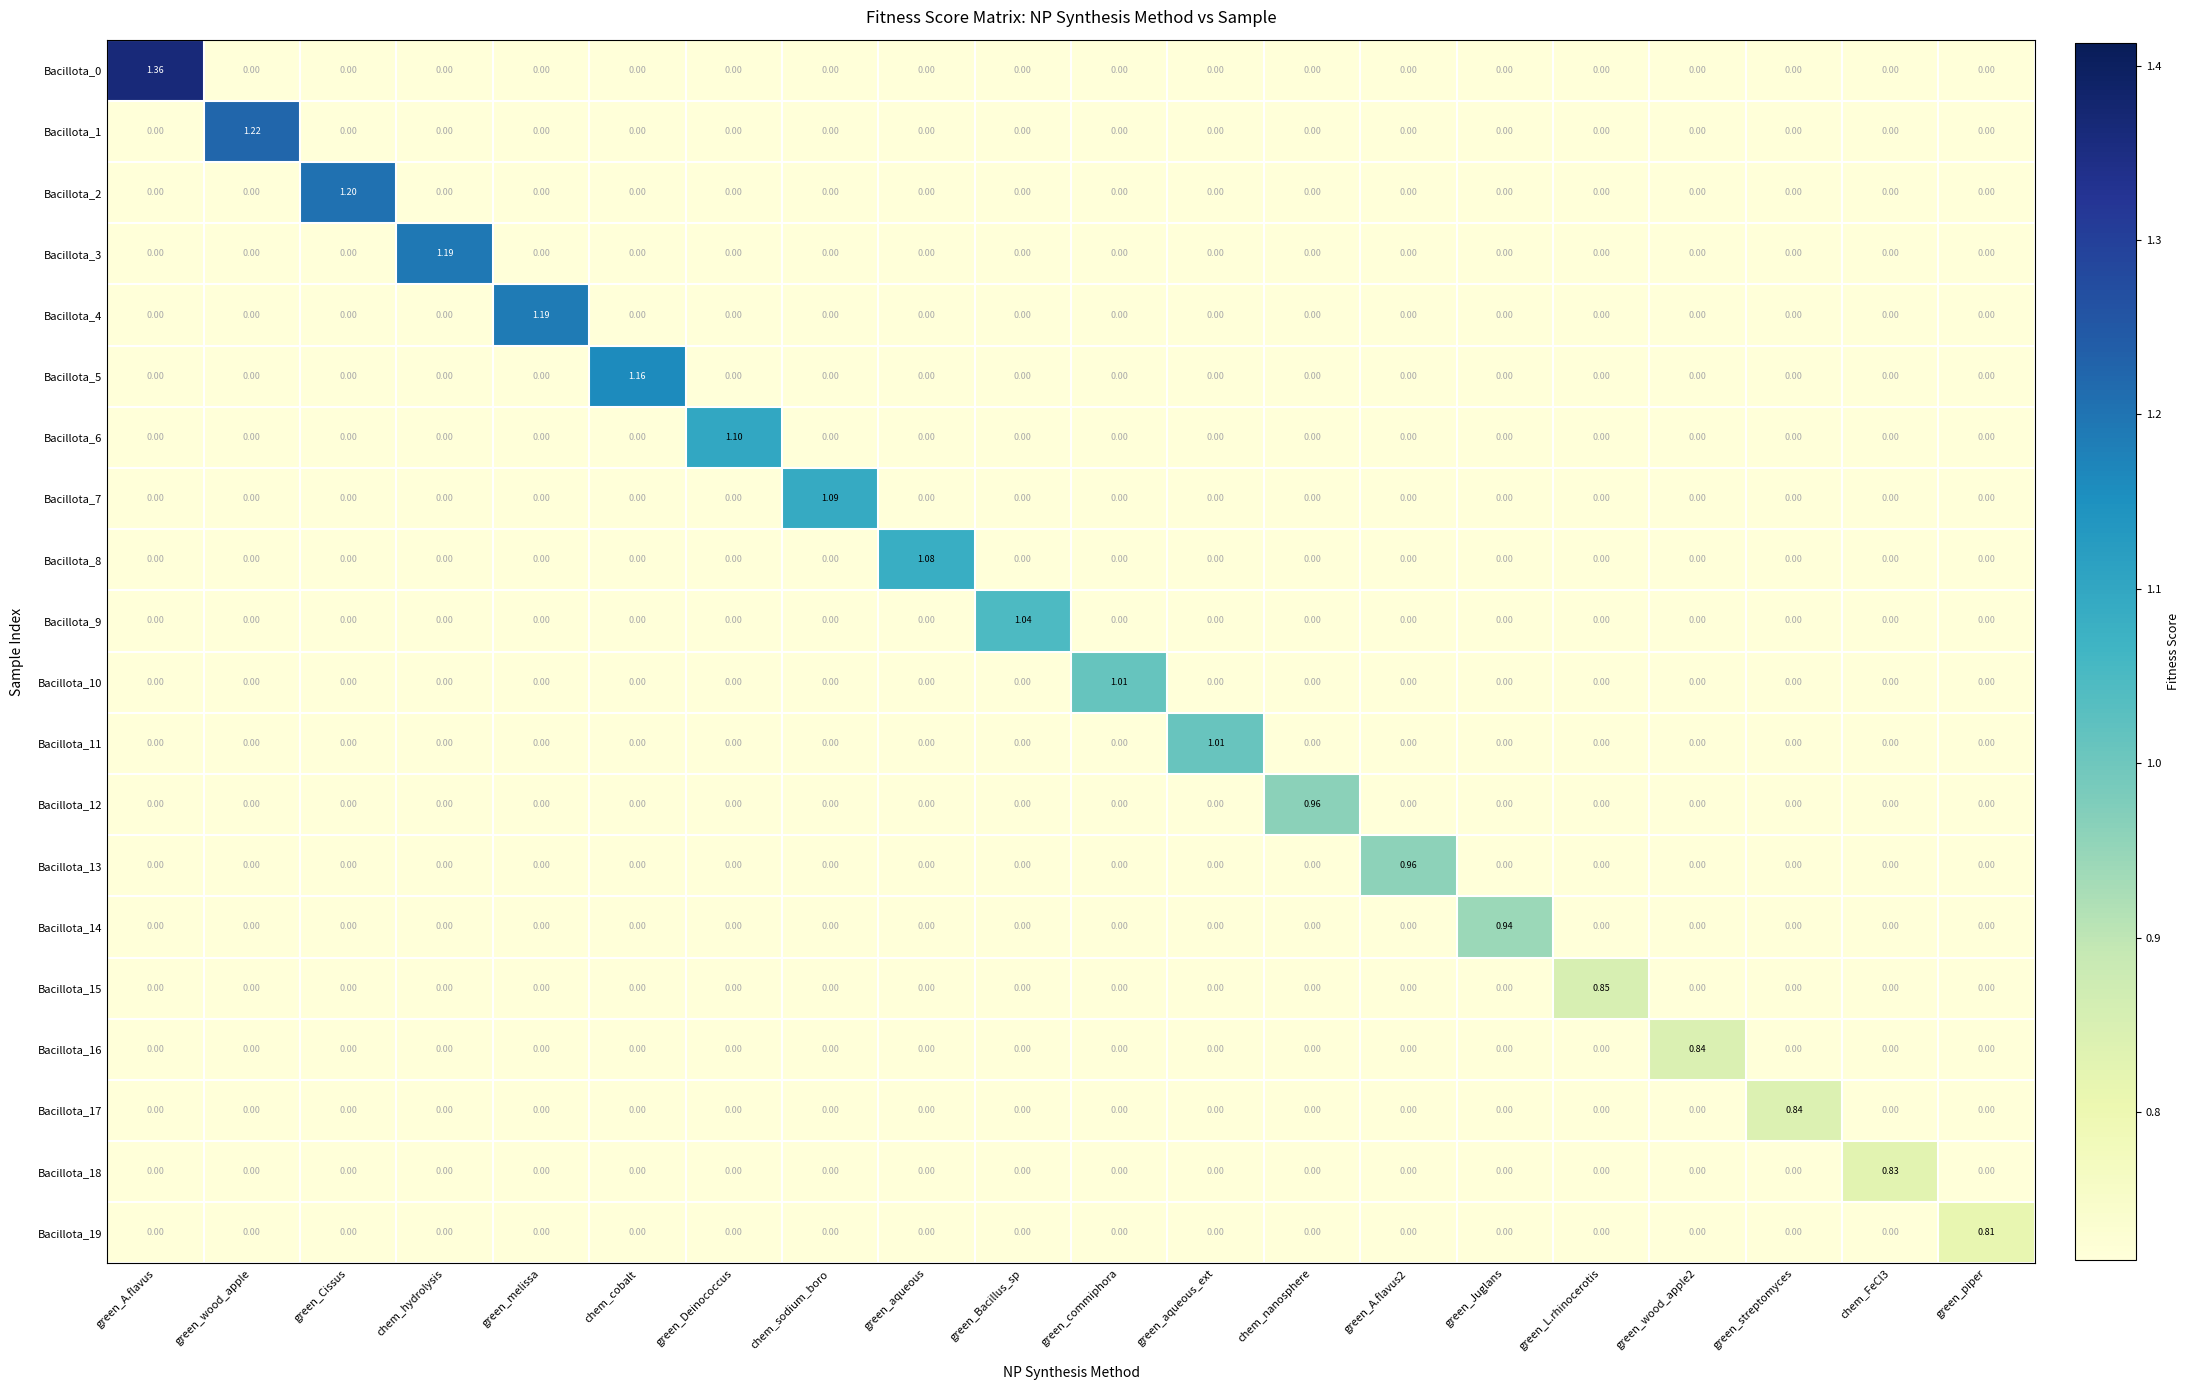

Which label corresponds to the largest value in the chart?

green_A.flavus